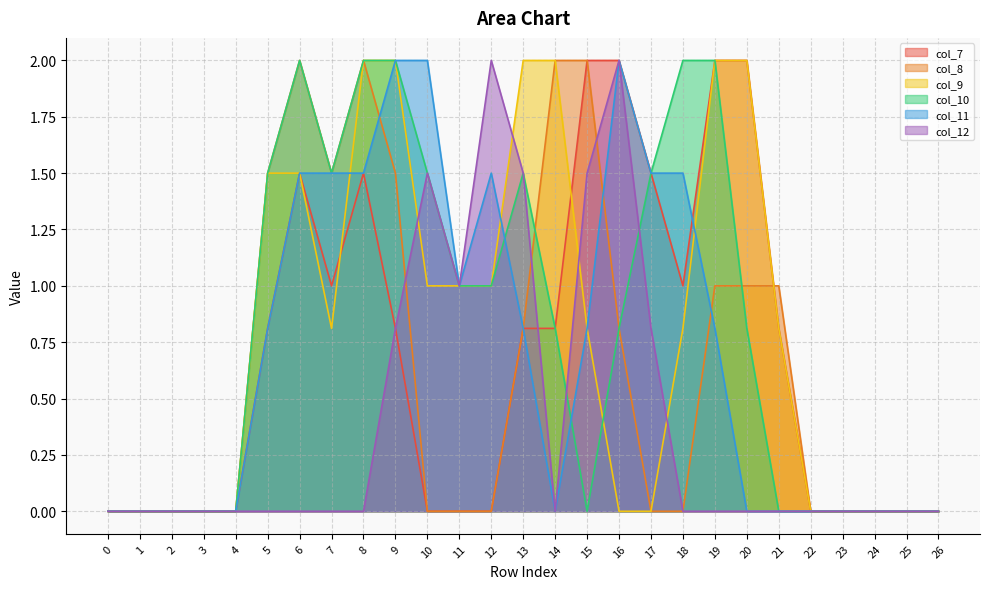

Is it true that col_7 equals -0.8 at 10?

False